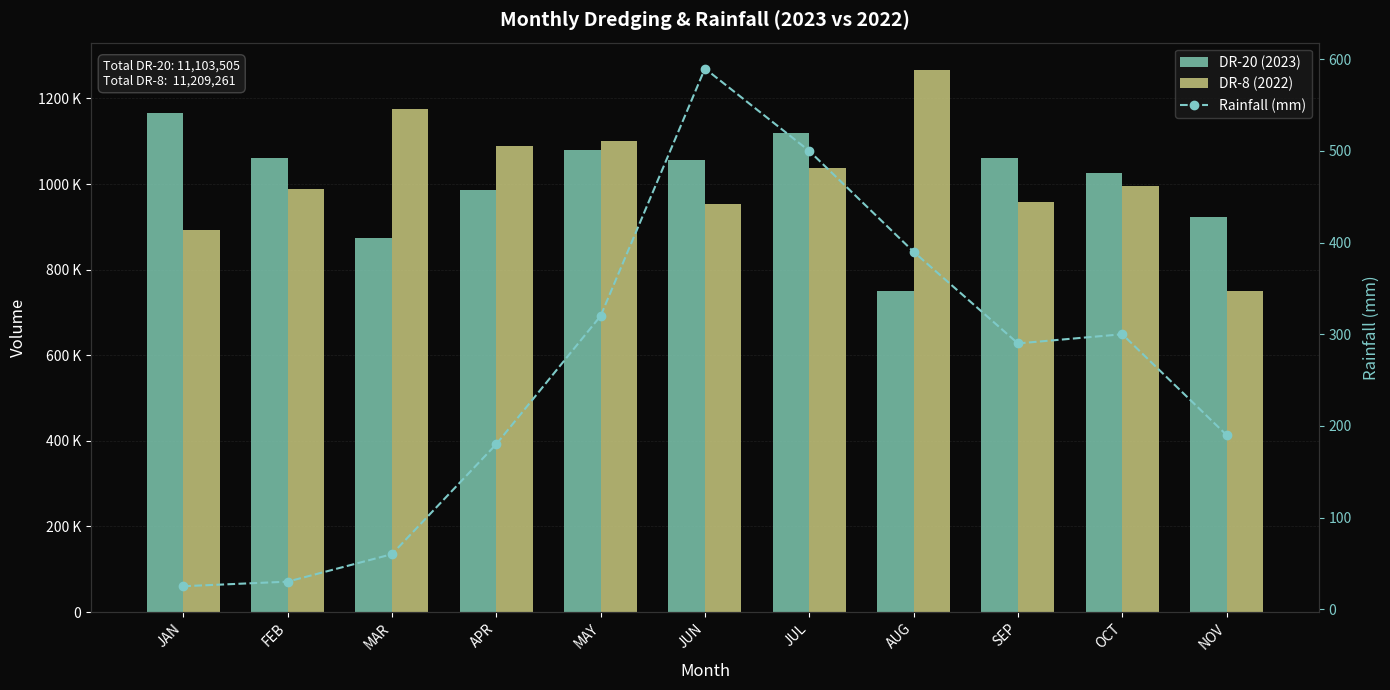

The value of DR-8 (2022) at OCT is 995371. True or false?

True